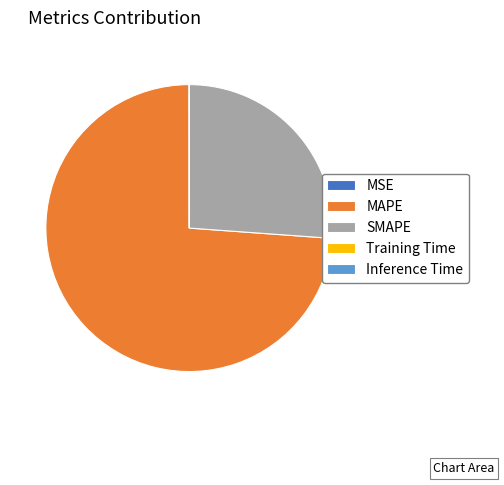

True or false: SMAPE accounts for 41% of the total.

False